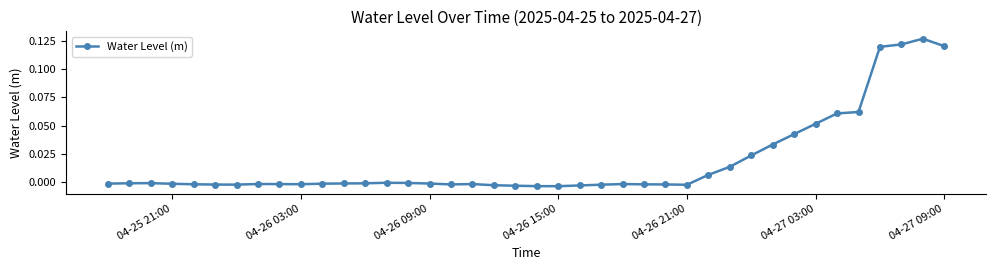

True or false: the data has more than 2 interior local peaks.

True